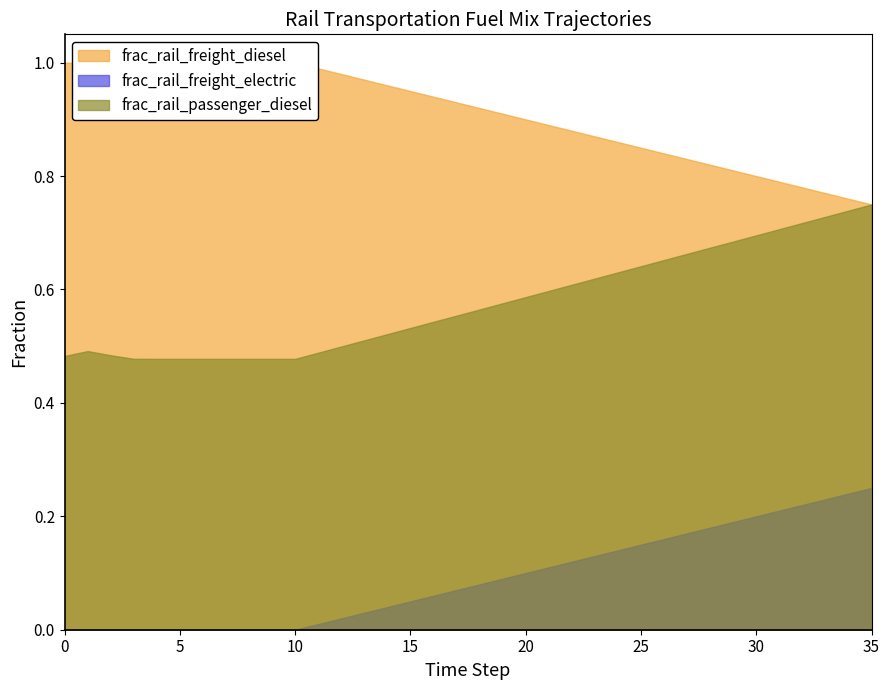

Reading left to right, extract all data points from this chart.

frac_rail_freight_diesel: 1.0	1.0	1.0	1.0	1.0	1.0	1.0	1.0	1.0	1.0	1.0	1.0	1.0	1.0	1.0	0.9	0.9	0.9	0.9	0.9	0.9	0.9	0.9	0.9	0.9	0.8	0.8	0.8	0.8	0.8	0.8	0.8	0.8	0.8	0.8	0.8
frac_rail_freight_electric: 0.0	0.0	0.0	0.0	0.0	0.0	0.0	0.0	0.0	0.0	0.0	0.0	0.0	0.0	0.0	0.1	0.1	0.1	0.1	0.1	0.1	0.1	0.1	0.1	0.1	0.1	0.2	0.2	0.2	0.2	0.2	0.2	0.2	0.2	0.2	0.2
frac_rail_passenger_diesel: 0.5	0.5	0.5	0.5	0.5	0.5	0.5	0.5	0.5	0.5	0.5	0.5	0.5	0.5	0.5	0.5	0.5	0.6	0.6	0.6	0.6	0.6	0.6	0.6	0.6	0.6	0.7	0.7	0.7	0.7	0.7	0.7	0.7	0.7	0.7	0.8